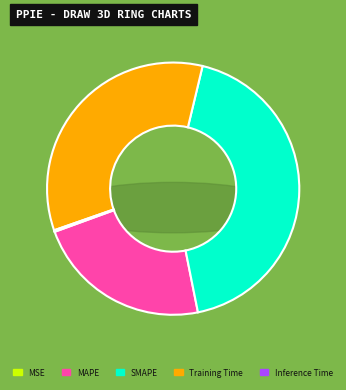

Is the sum of SMAPE and MSE greater than half?

No